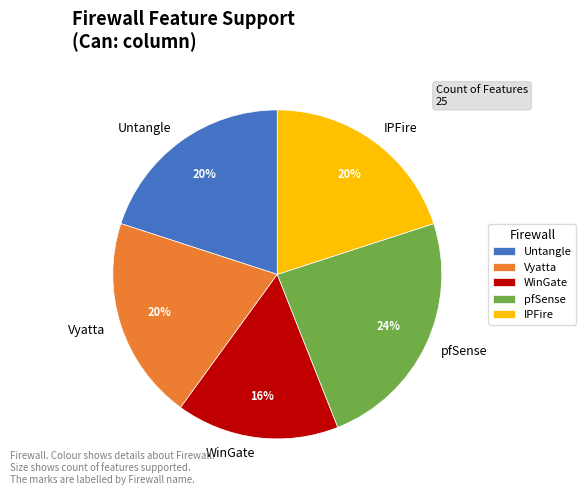

To the nearest percent, what is the combined percentage of WinGate and Vyatta?

36%